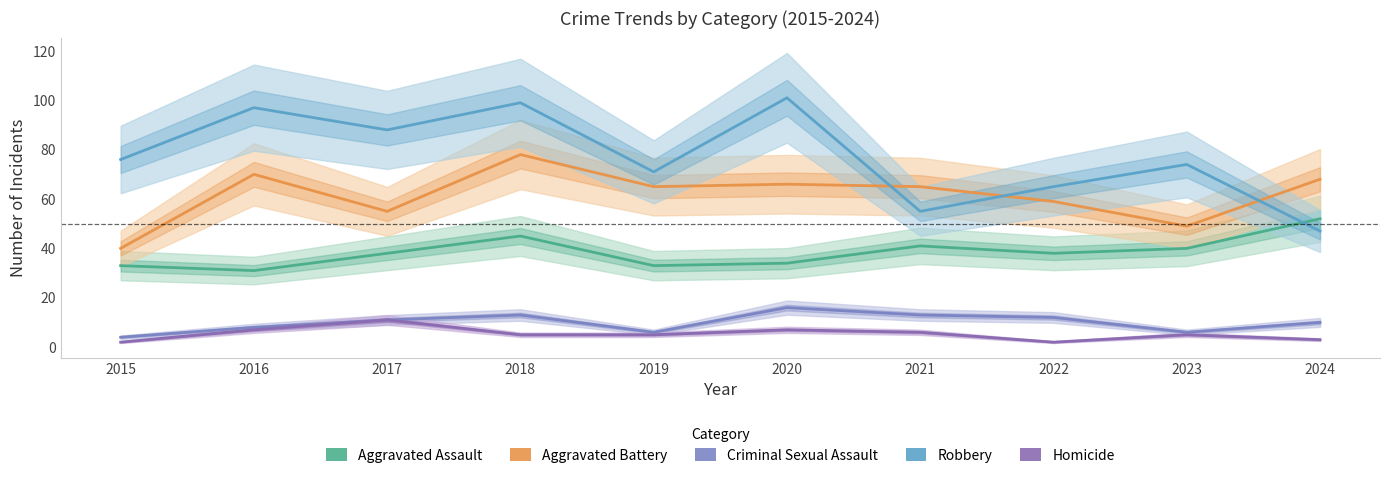

How many values in the Homicide series are below 5?

3